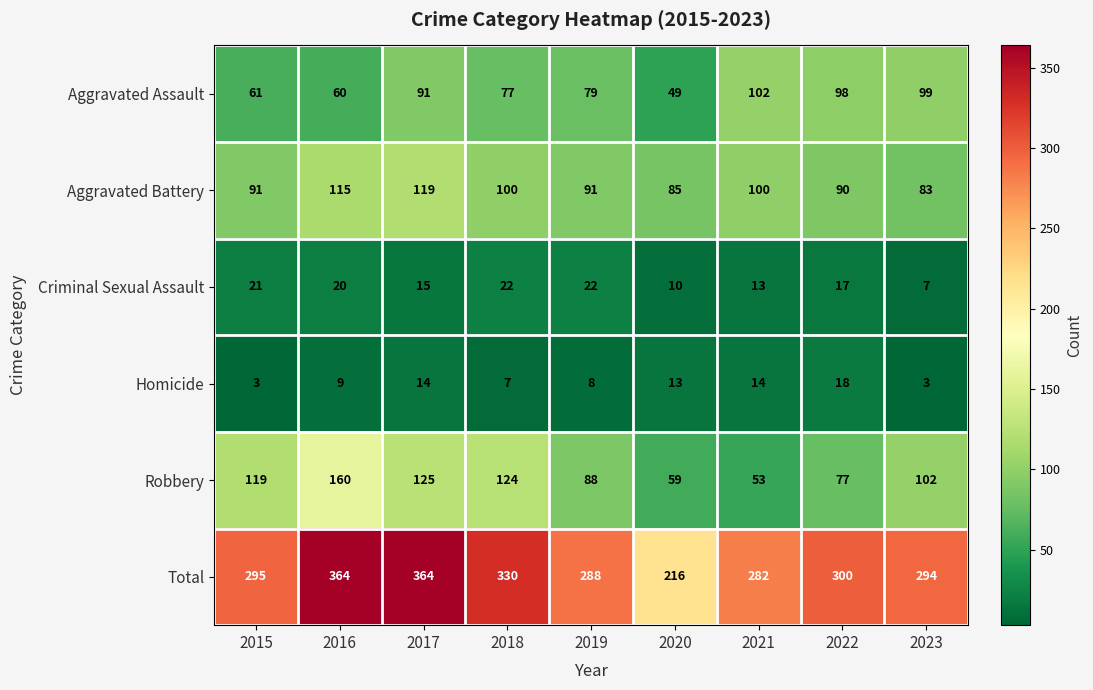

The Total series shows 216 at 2020. True or false?

True